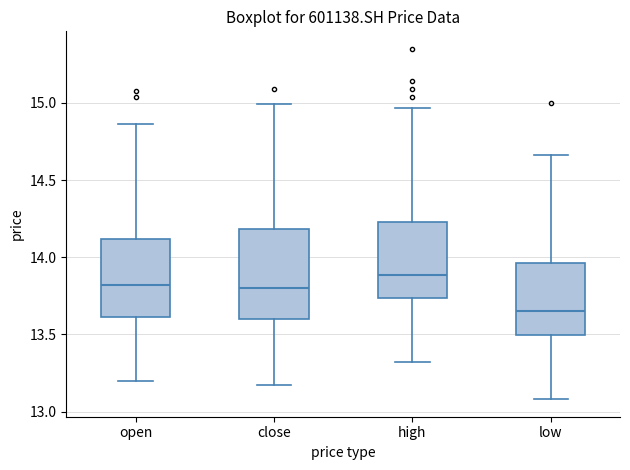

Where is the upper edge of the box for high on the y-axis? The values are not printed on the chart, so give them approximately, as read against the axis.

14.25